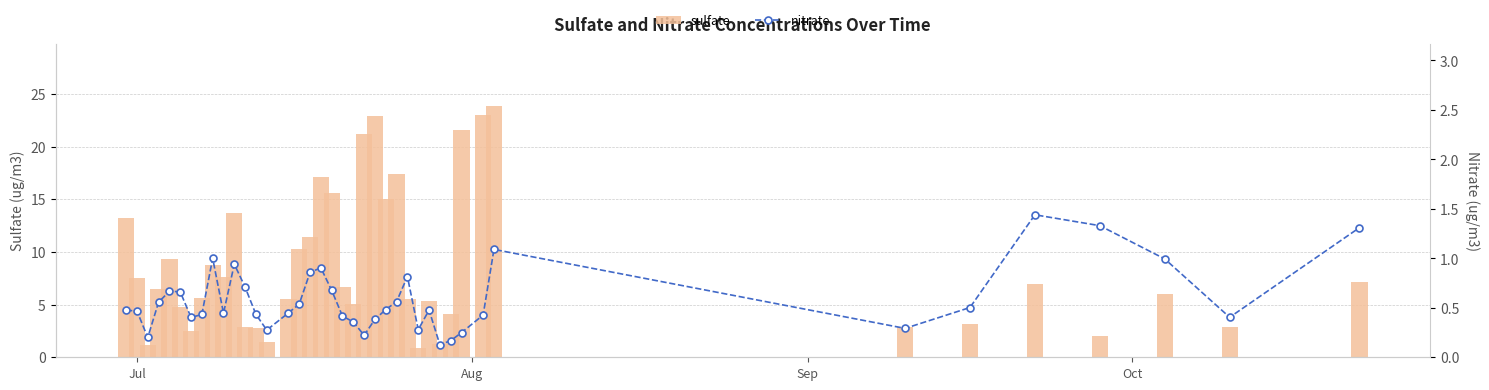

What is the sum of all sulfate values?

352.6